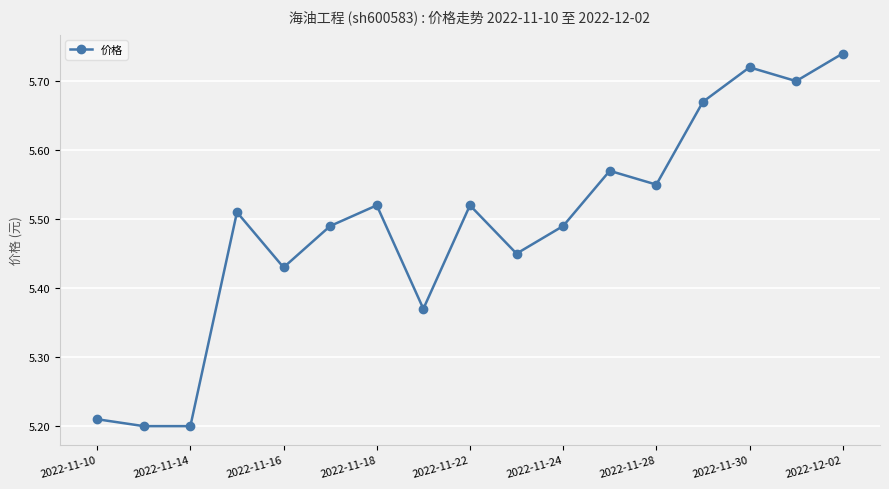

What is the sum of all values?

93.3